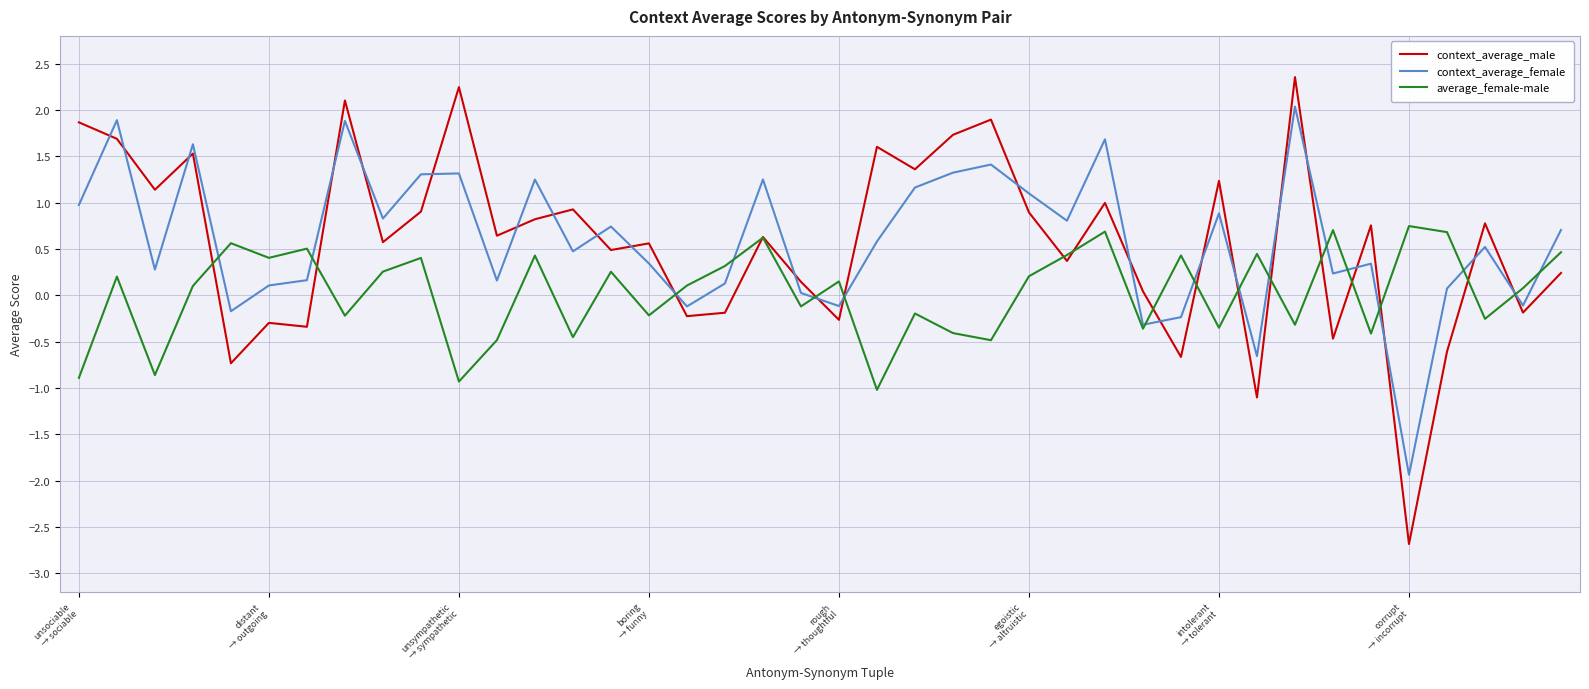

What is the maximum value shown in the chart?

2.4